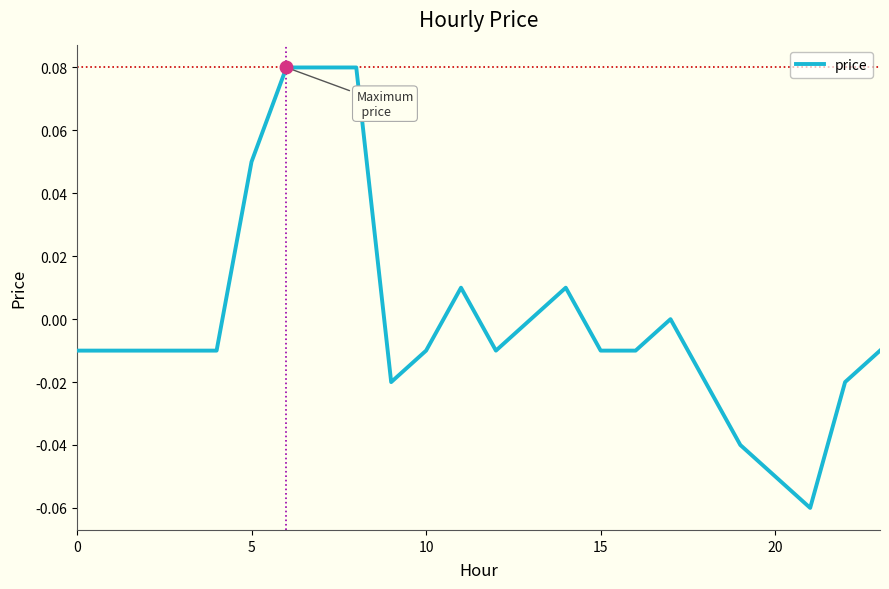

Reading left to right, what are all the values shown in this chart?

-0.0	-0.0	-0.0	-0.0	-0.0	0.1	0.1	0.1	0.1	-0.0	-0.0	0.0	-0.0	0.0	0.0	-0.0	-0.0	0.0	-0.0	-0.0	-0.1	-0.1	-0.0	-0.0